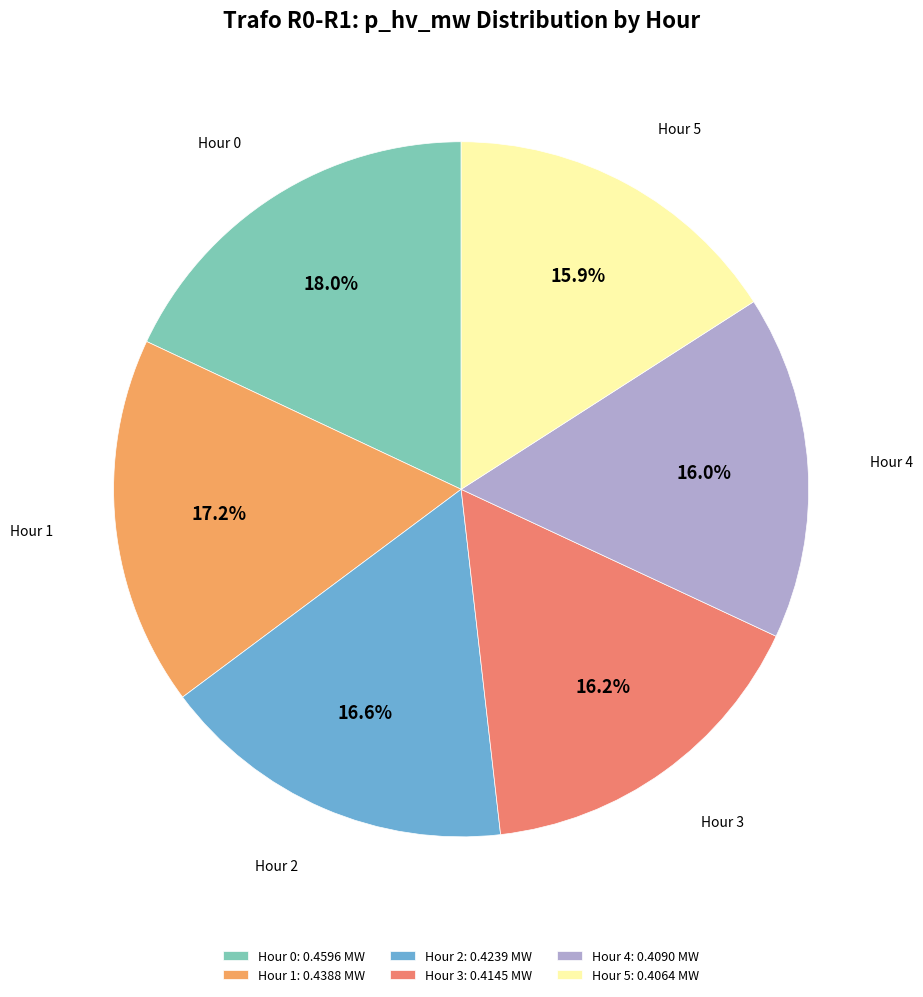

What is the total percentage of Hour 1 and Hour 2?

33.8%